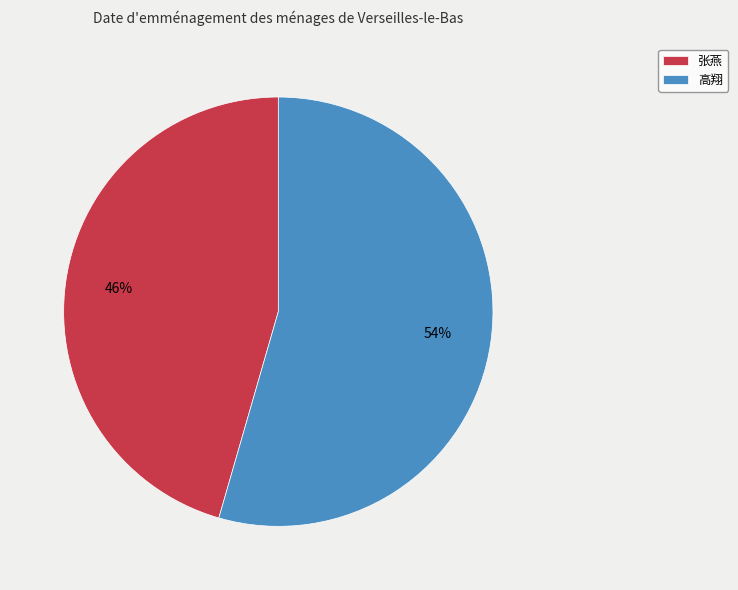

Which slice represents more than half of the pie?

高翔